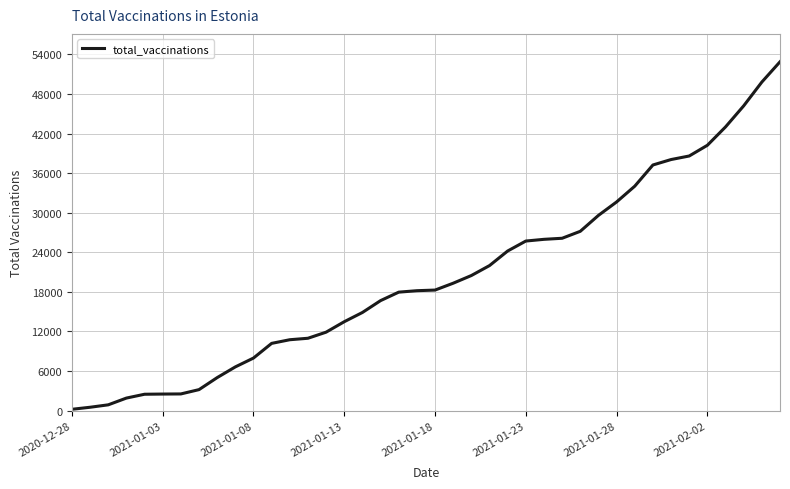

What is the maximum value shown in the chart?

52868